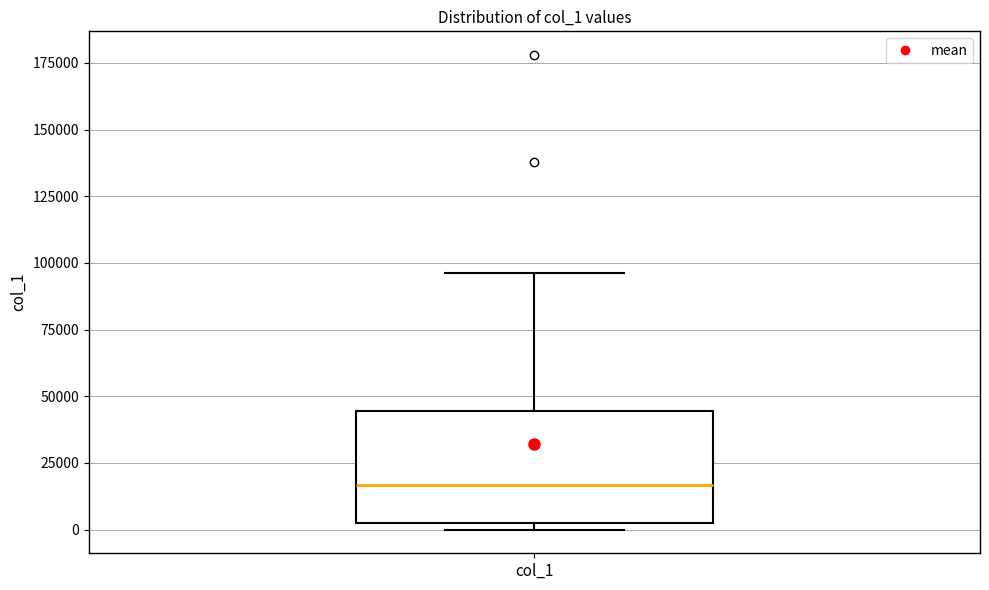

Where does the median line of the box for col_1 sit on the y-axis? The values are not printed on the chart, so give them approximately, as read against the axis.

15000